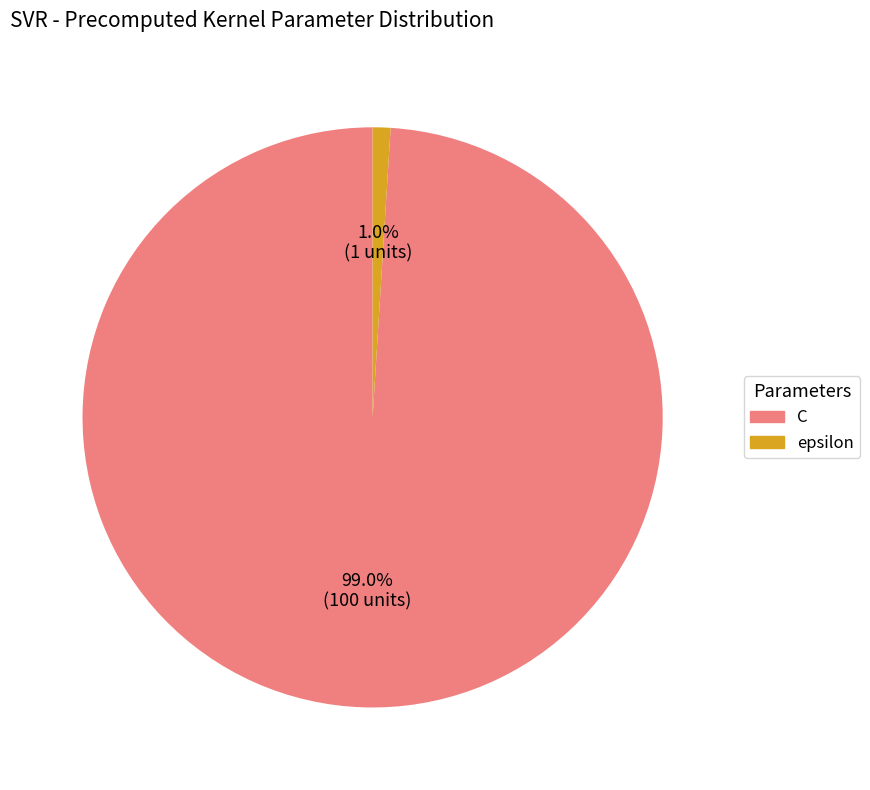

To the nearest percent, what is the difference between the C and epsilon slice percentages?

98%